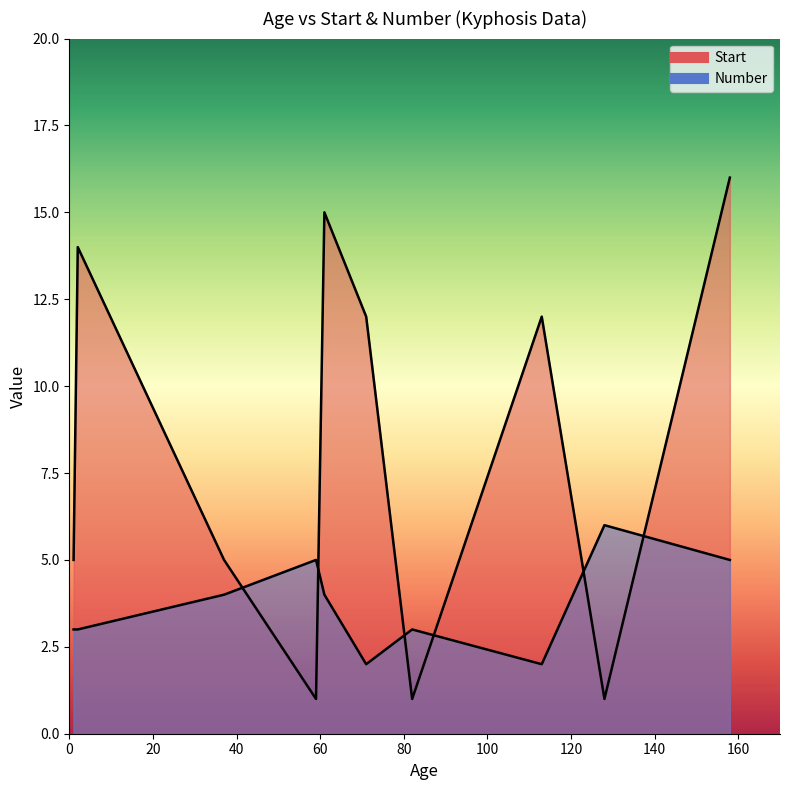

How many series are shown in this chart?

2